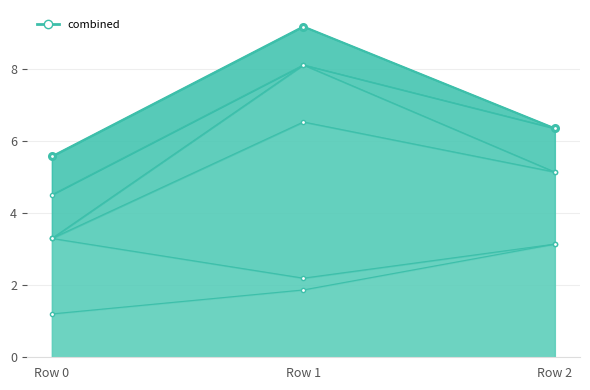

What is the sum of all col_2 values?

8.6